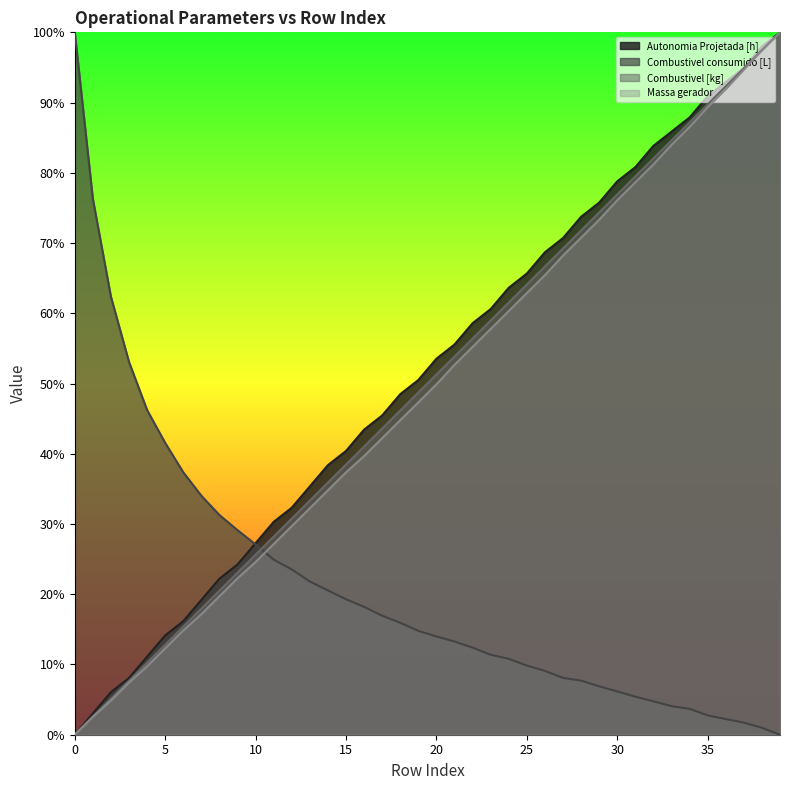

True or false: Autonomia Projetada [h] and Massa gerador cross at least once.

False